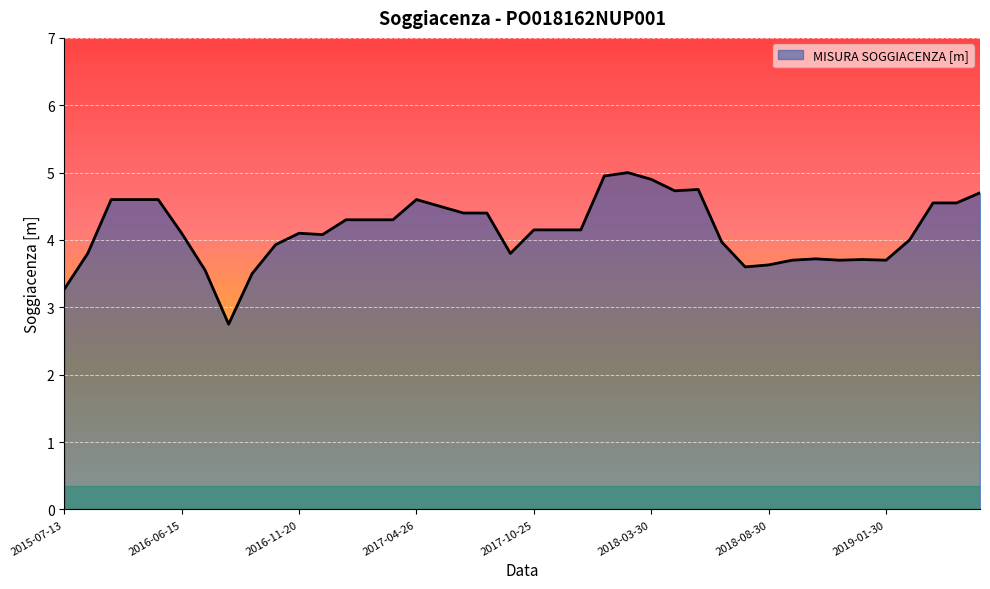

What is the greatest value displayed?

5.0